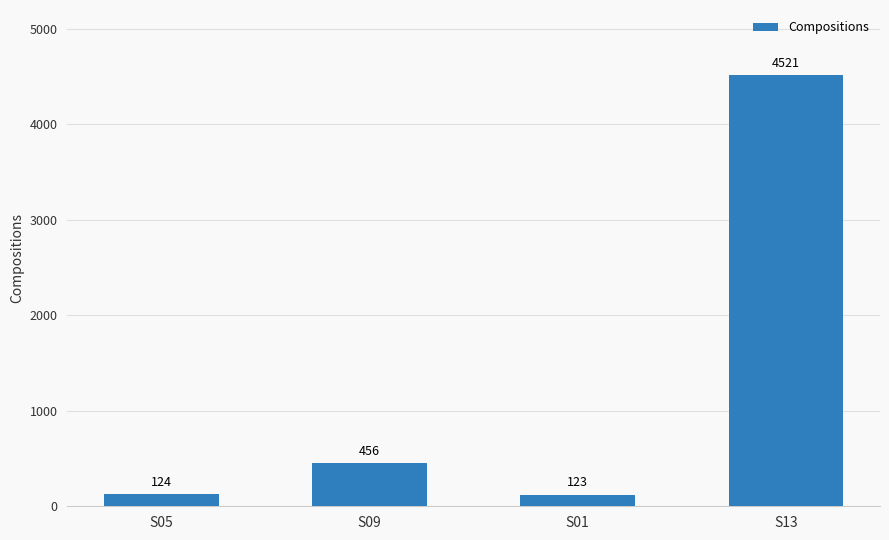

How many data points are less than 456?

2